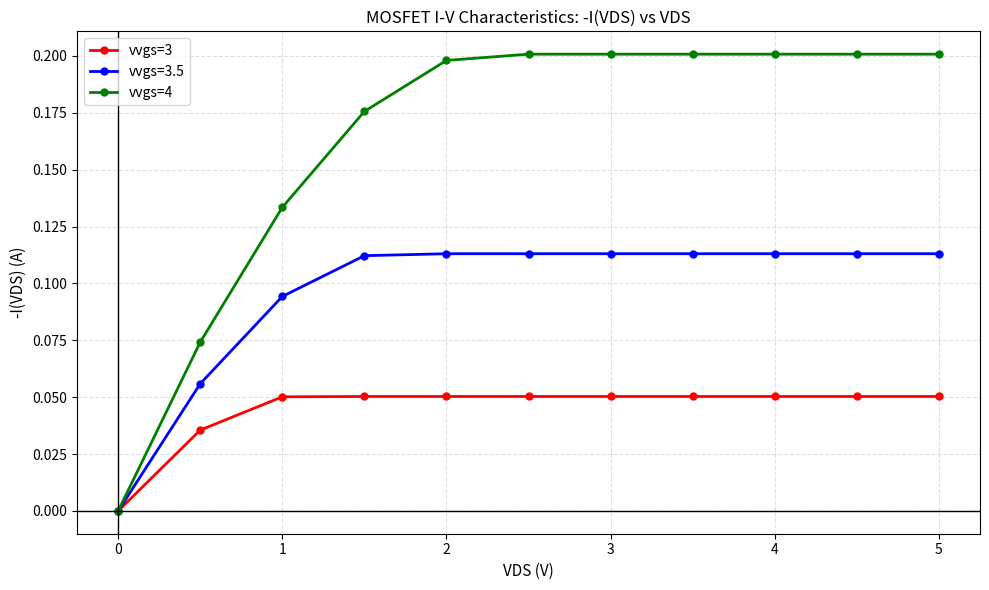

What is the sum of all vvgs=4 values?

1.8